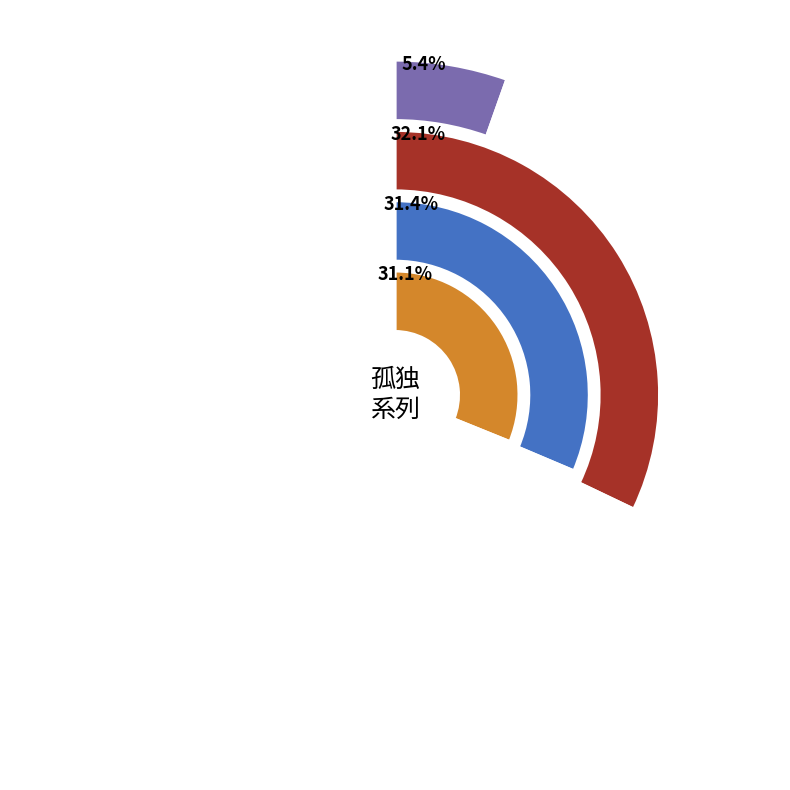

To the nearest percent, what is the difference between the largest and smallest slice percentages?

27%